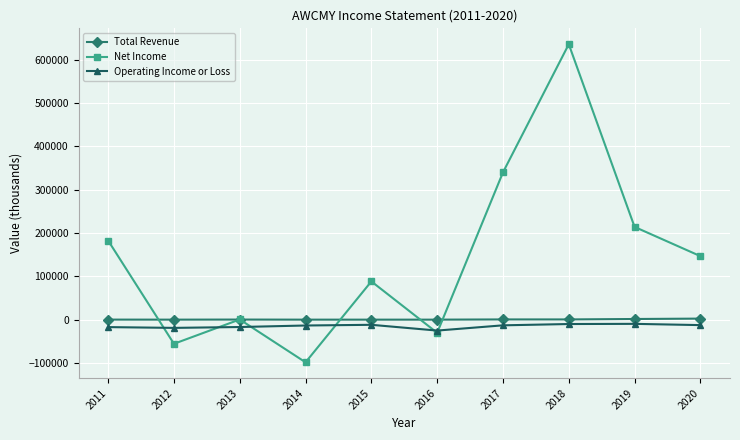

True or false: Operating Income or Loss has more than 1 points higher than both neighbors.

True